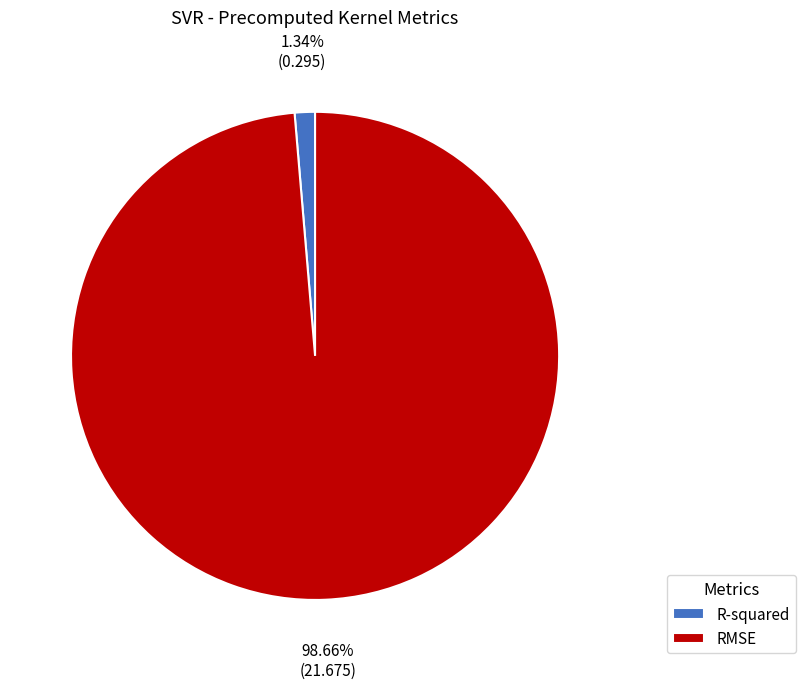

Which slice is the largest?

RMSE